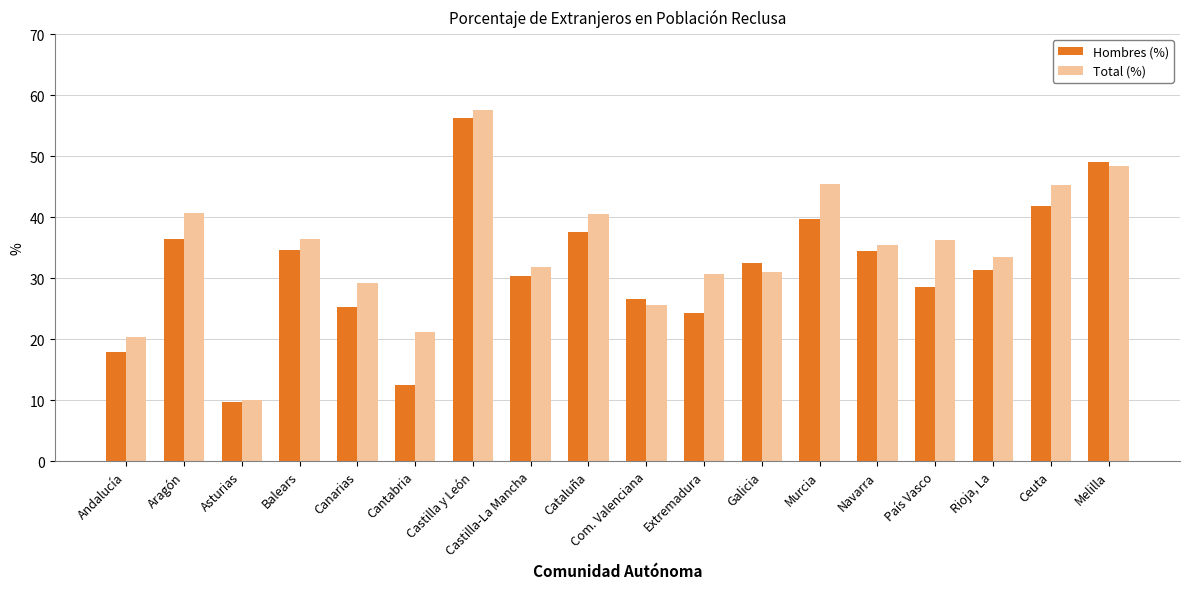

What position from the left is Ceuta?

17